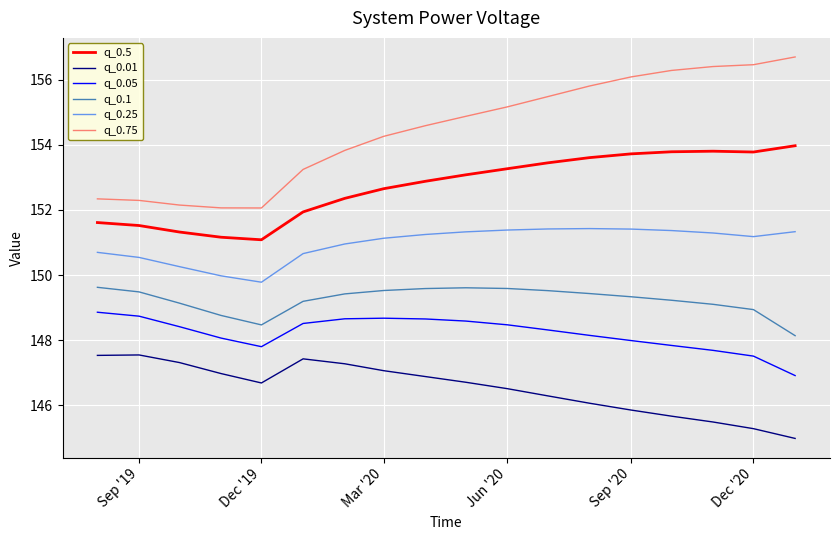

True or false: q_0.25 and q_0.1 cross at least once.

False